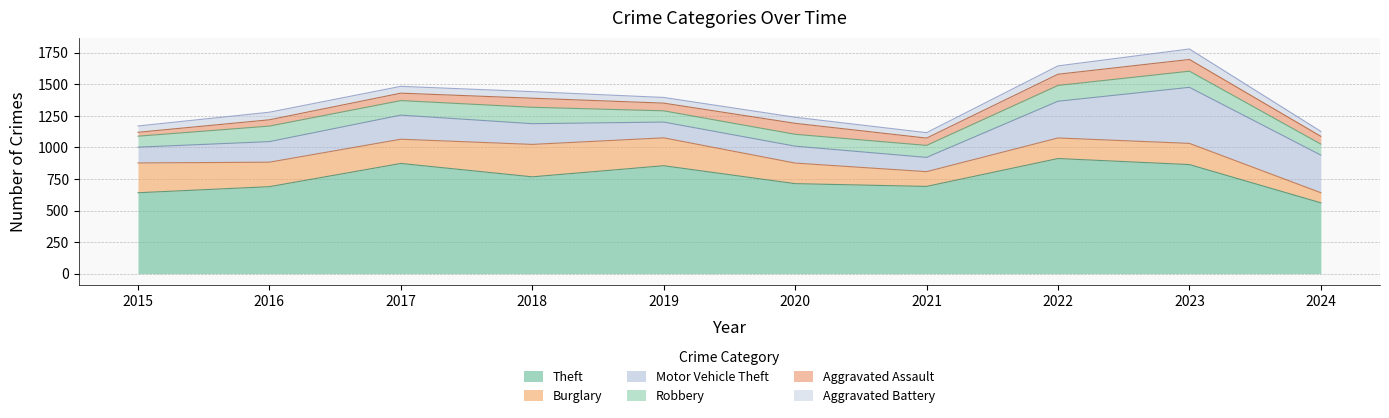

What is the value of the Aggravated Assault point at the 9th from the left?

93